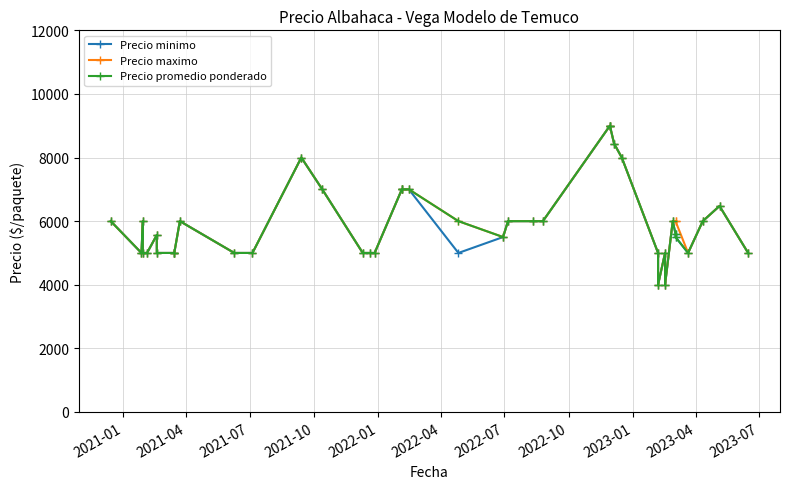

How many lines are shown in the chart?

3